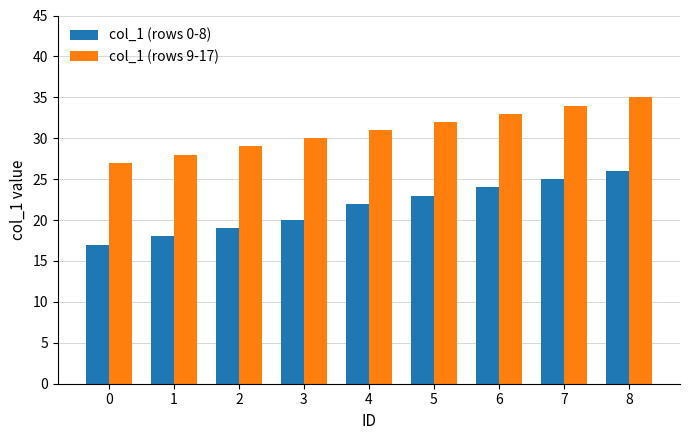

How many bars are there in total?

18